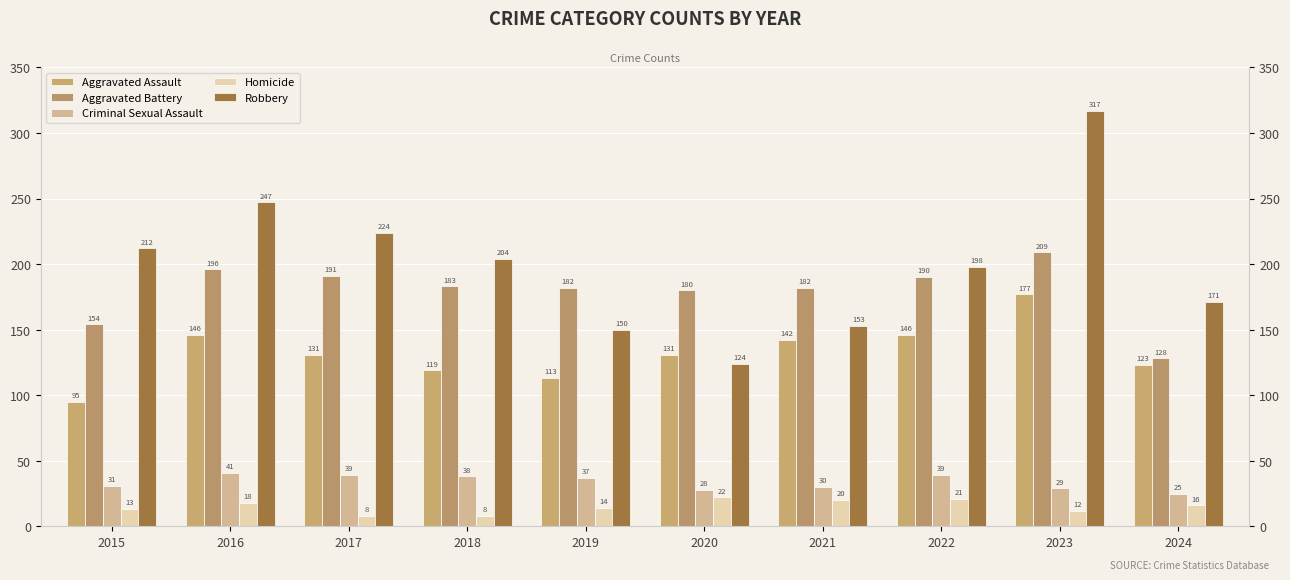

Read the Homicide value at 2021, to the nearest 10.

20